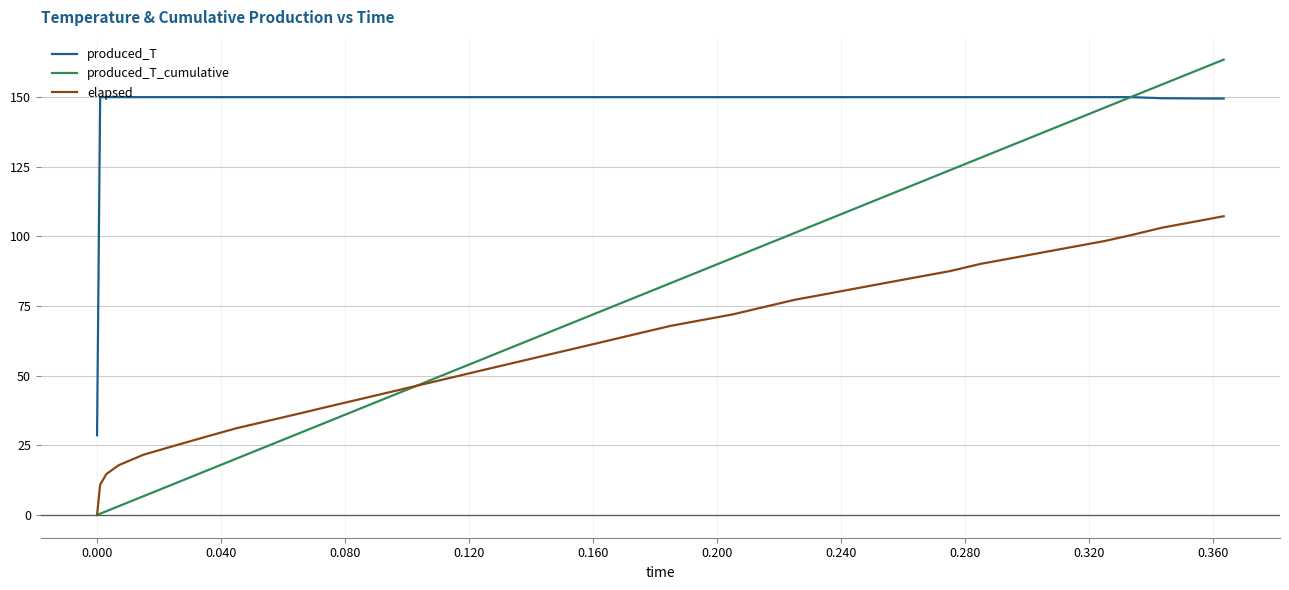

Which series has the largest total across all categories?

produced_T